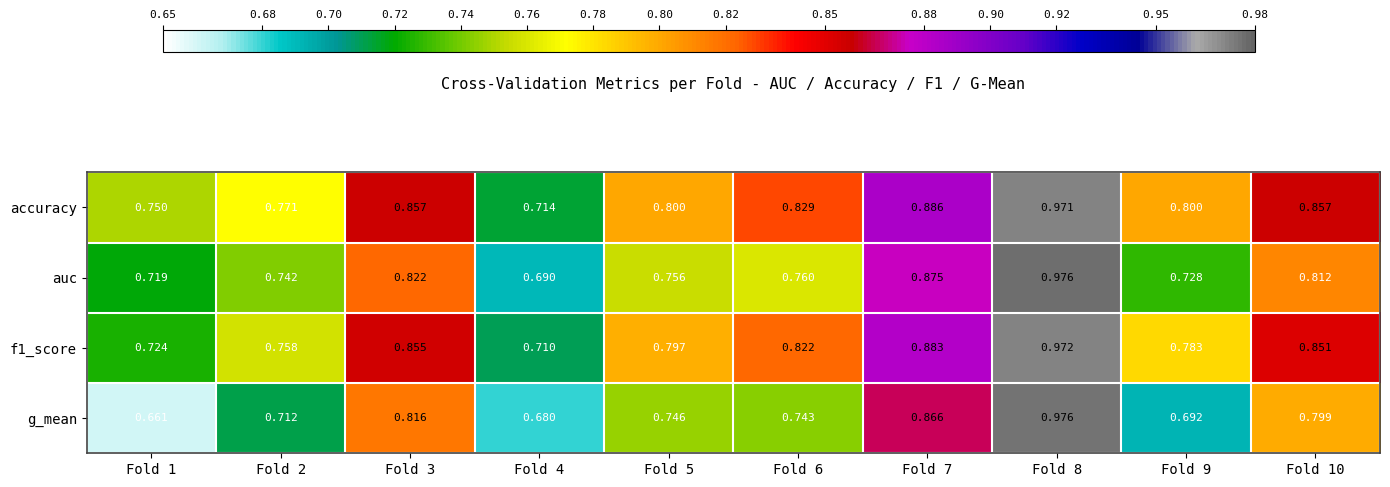

Between Fold 3 and Fold 10, which series saw the biggest shift?

g_mean